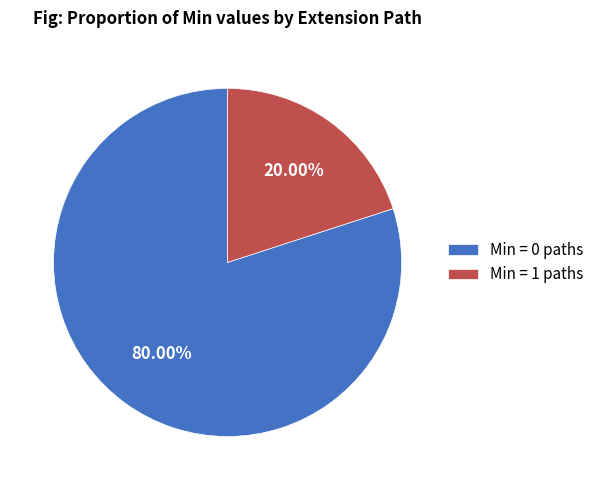

Do Min = 0 paths and Min = 1 paths together represent more than half of the pie?

Yes